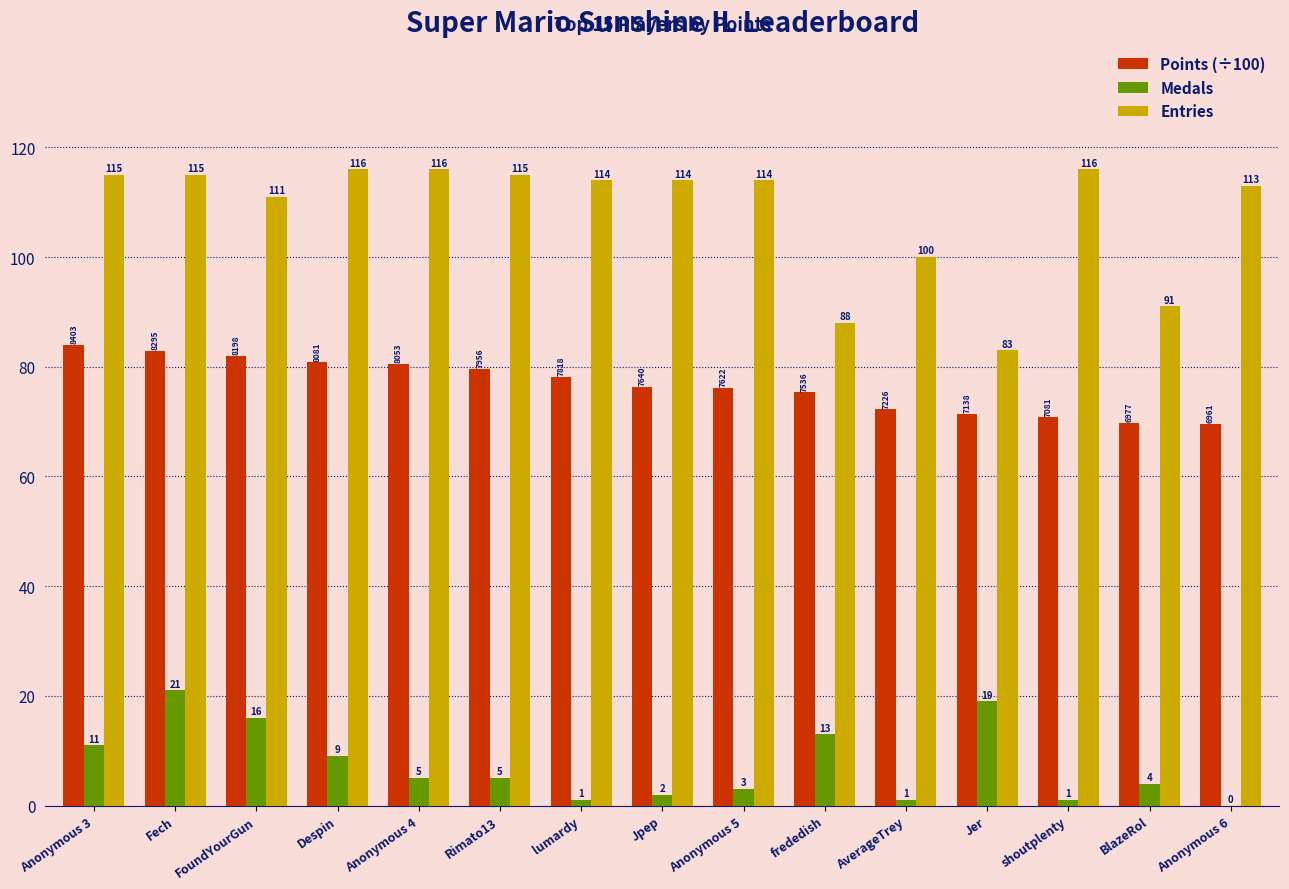

What is the average value of the Entries series?

108.1